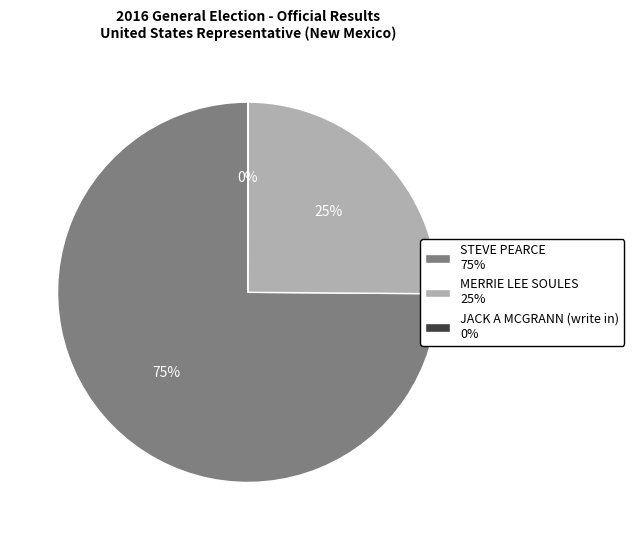

To the nearest percent, what portion does STEVE PEARCE represent?

75%